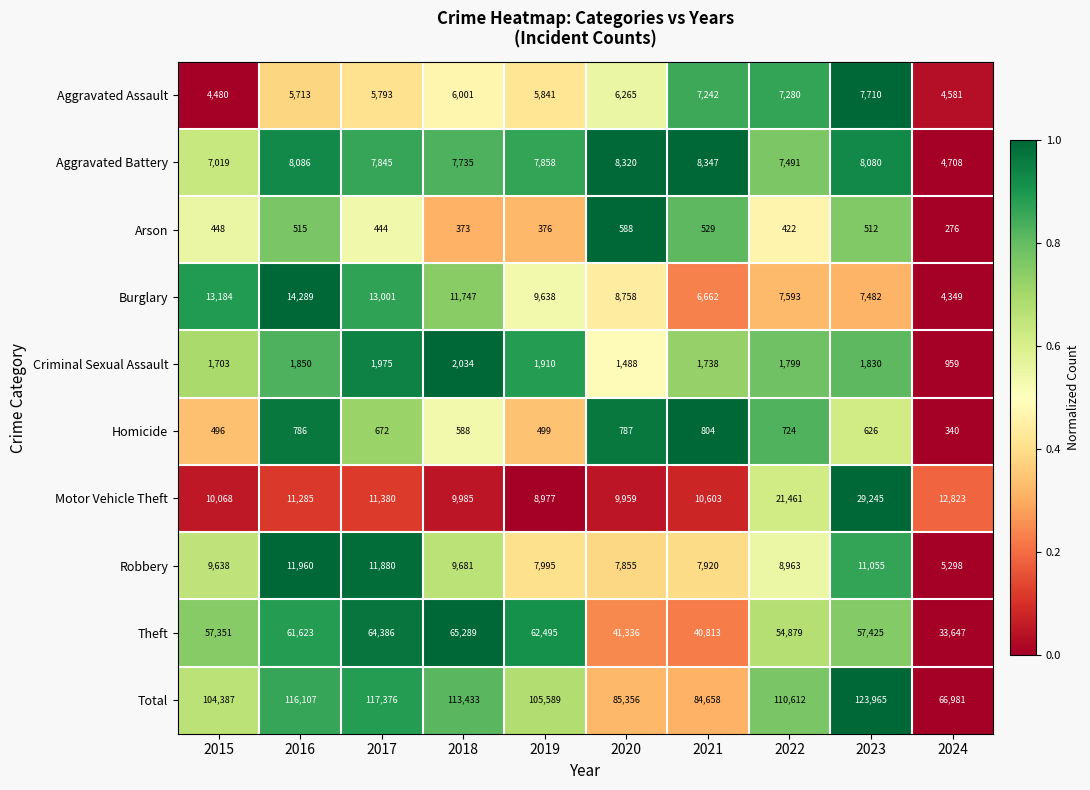

What is the total value across all series at 2015?

208774